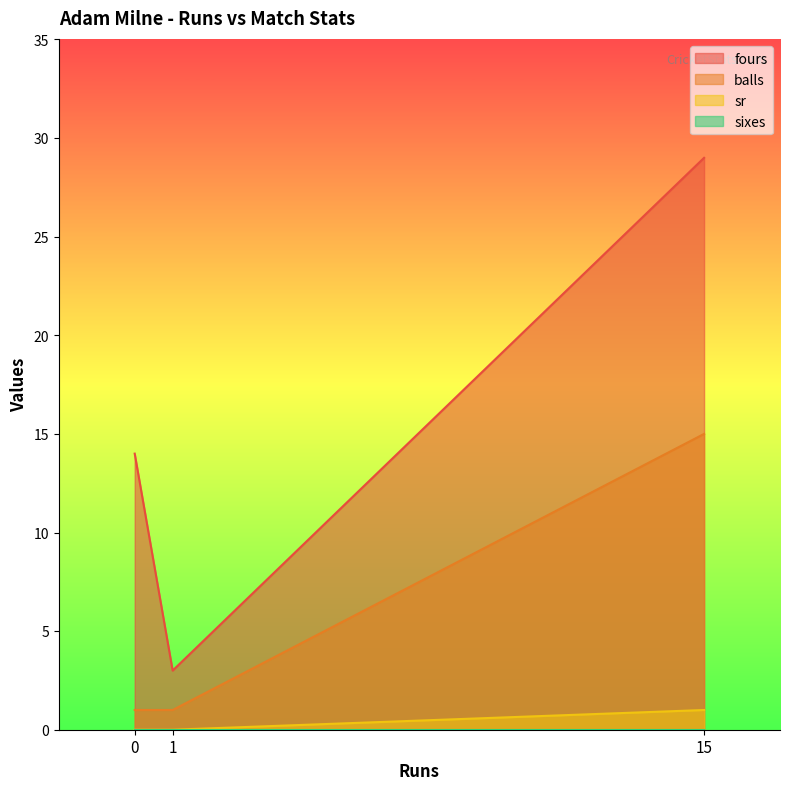

Between 0 and 15, which series saw the biggest shift?

fours